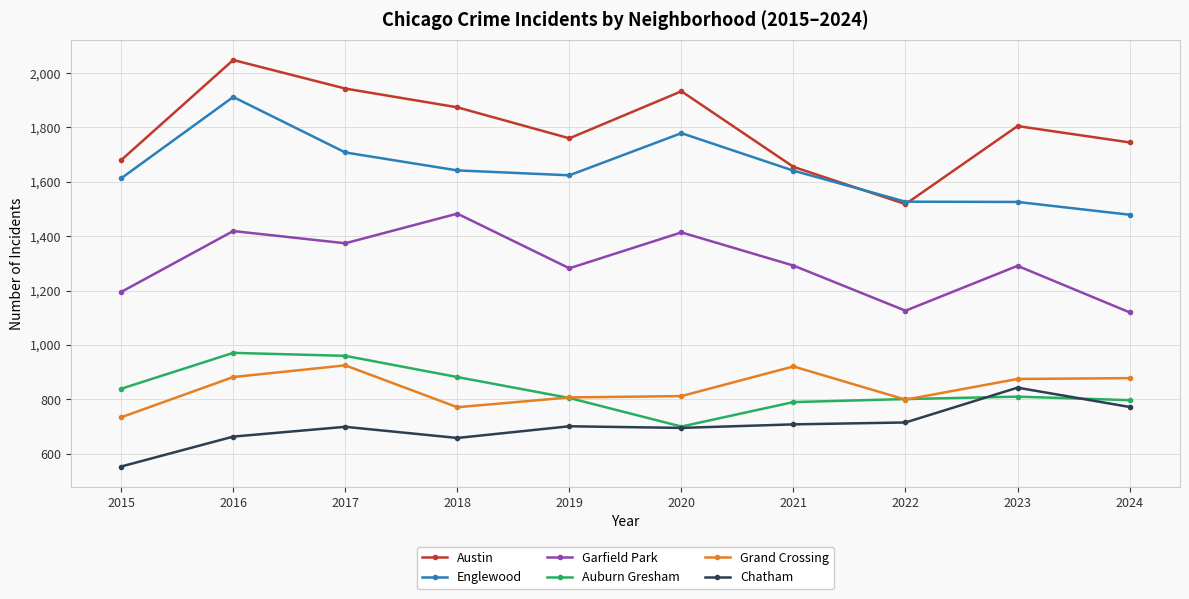

Which series has the widest spread of values?

Austin